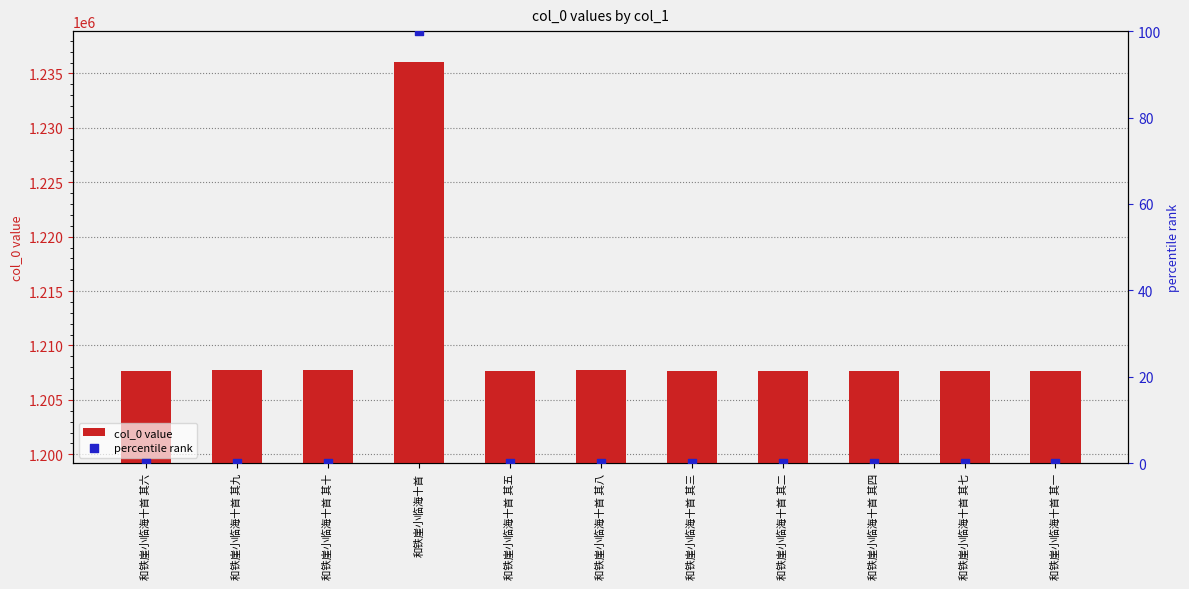

What are all the series names shown in the legend?

col_0 value, percentile rank